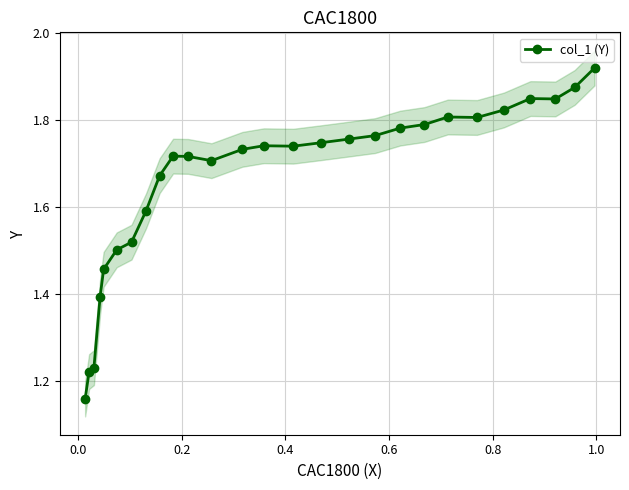

Does the chart display data point markers on the line(s)?

Yes